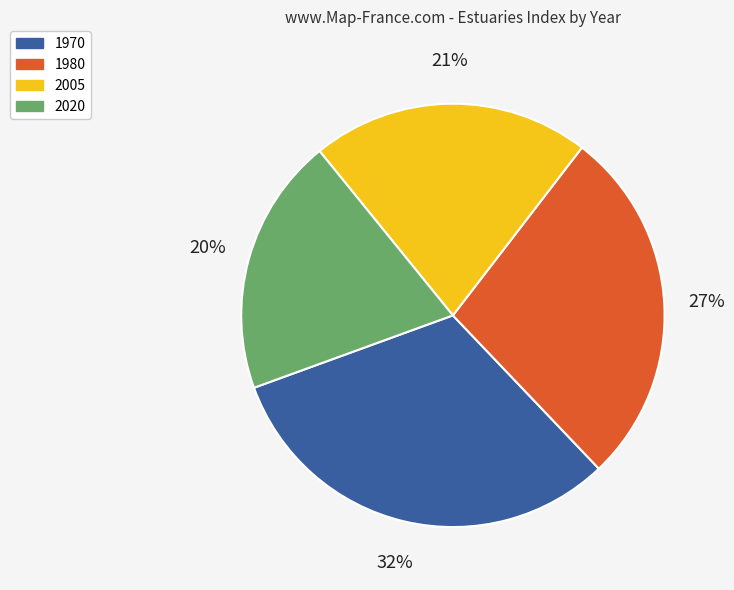

Rank the categories by value from lowest to highest.

2020, 2005, 1980, 1970